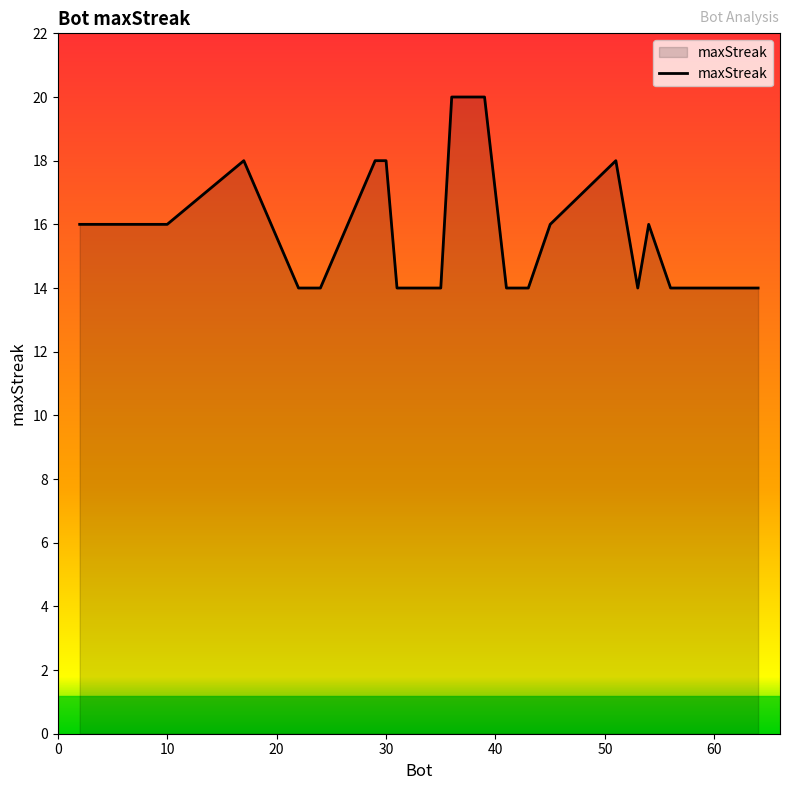

What is the smallest value displayed?

14